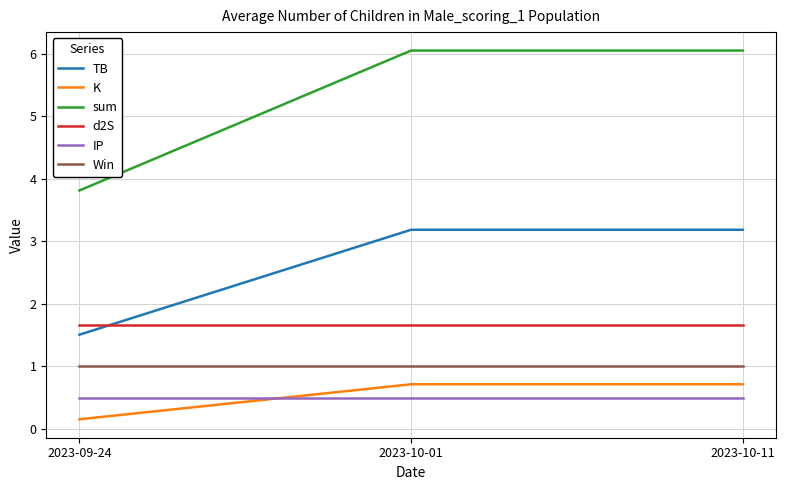

Rank the series at 2023-09-24 from lowest to highest value.

K, IP, Win, TB, d2S, sum